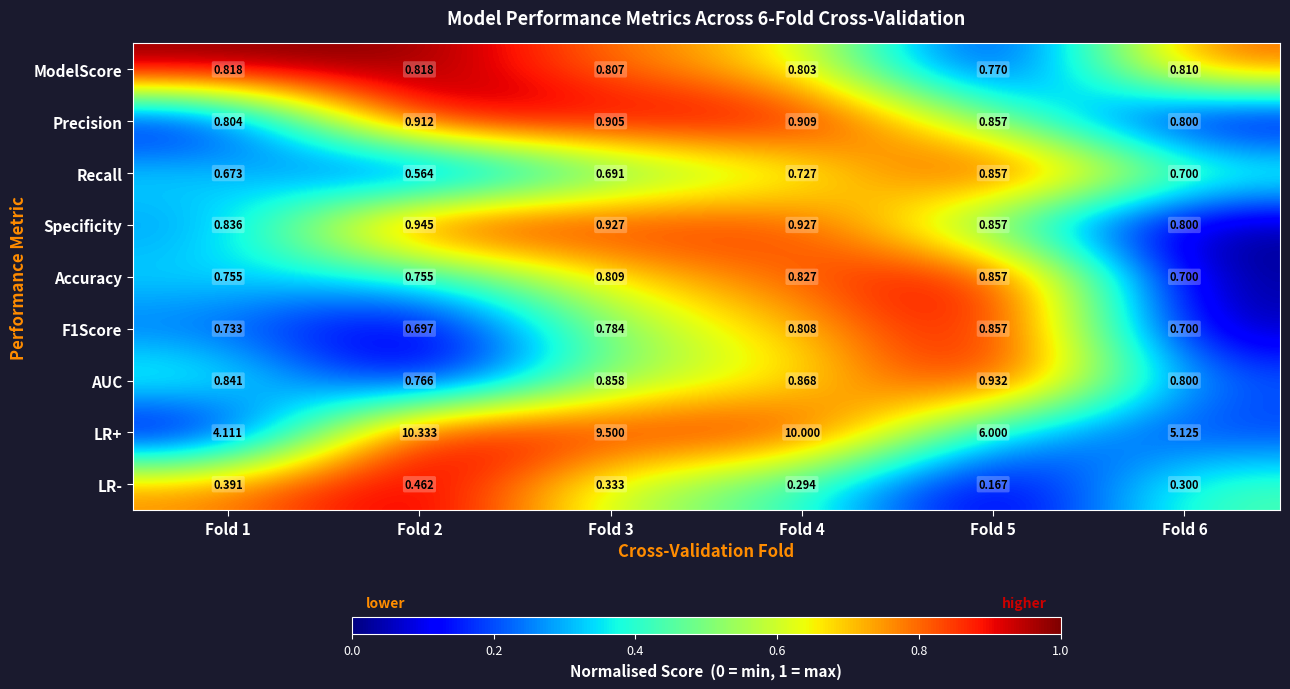

Is the value of AUC at Fold 3 greater than the value of Recall at Fold 5?

Yes